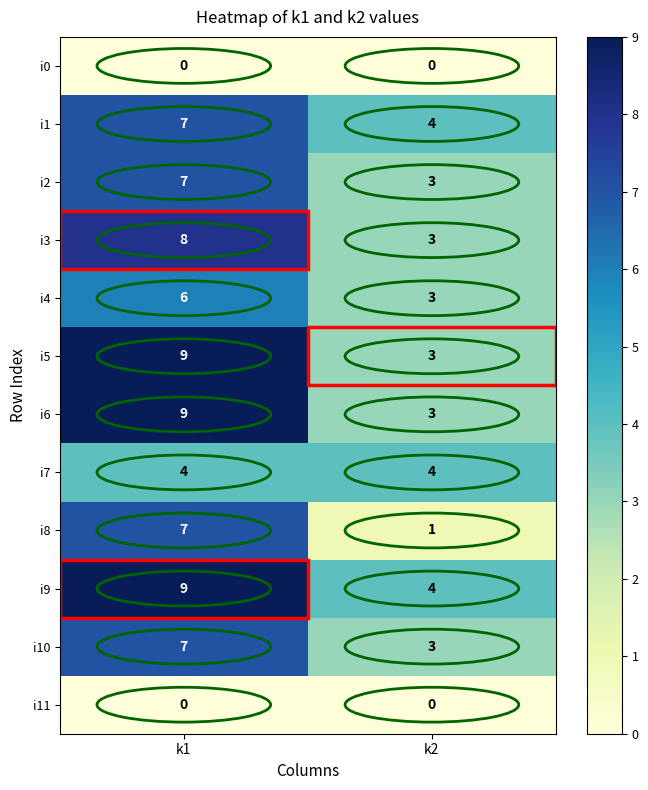

What is the maximum value for i2?

7